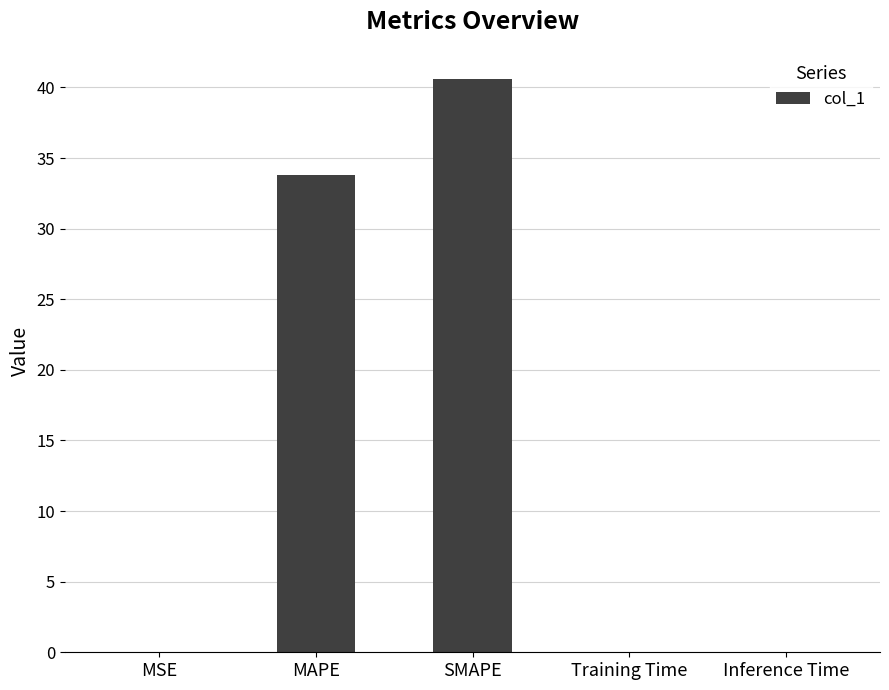

What is the sum of the values at Training Time and MSE?

0.1